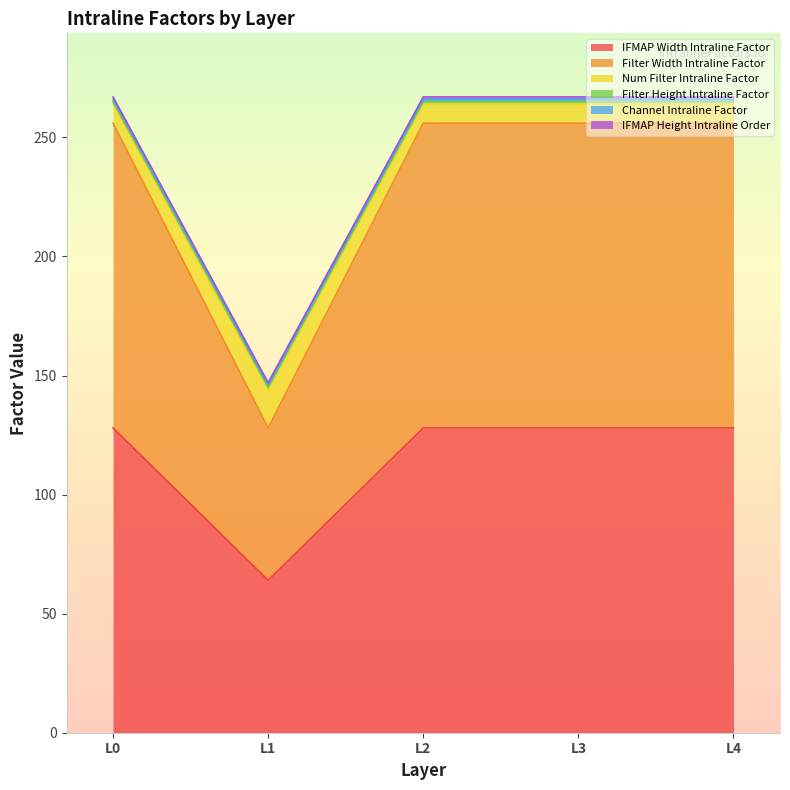

True or false: Num Filter Intraline Factor and IFMAP Width Intraline Factor intersect in this chart.

False